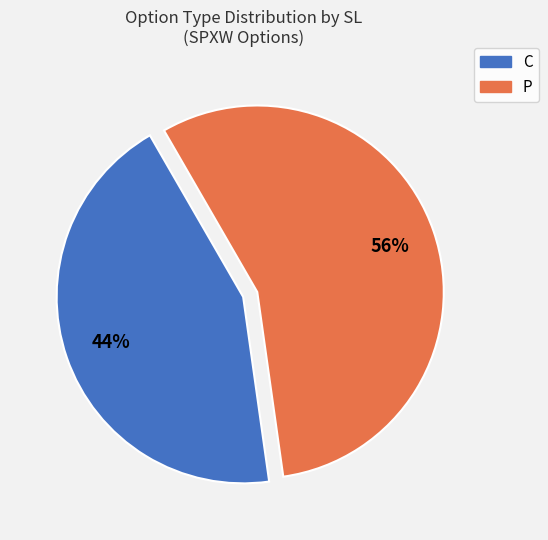

Is there any slice that represents more than half of the pie?

Yes